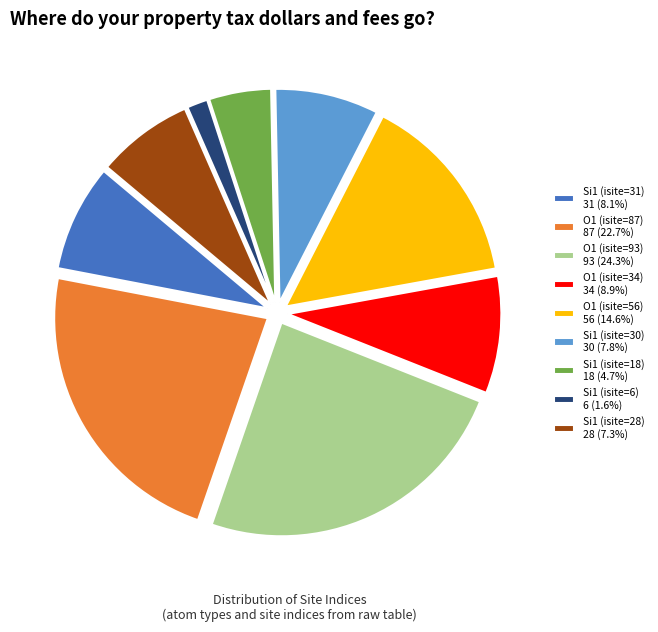

Does any single category account for the majority?

No